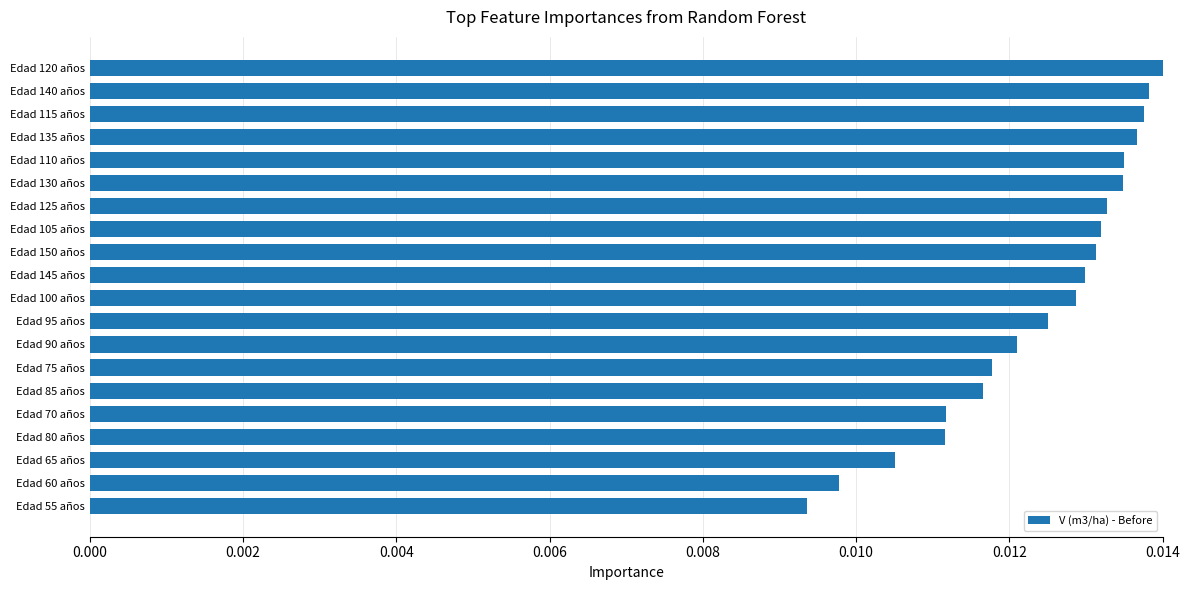

Between Edad 55 años and Edad 65 años, which is larger?

Edad 65 años